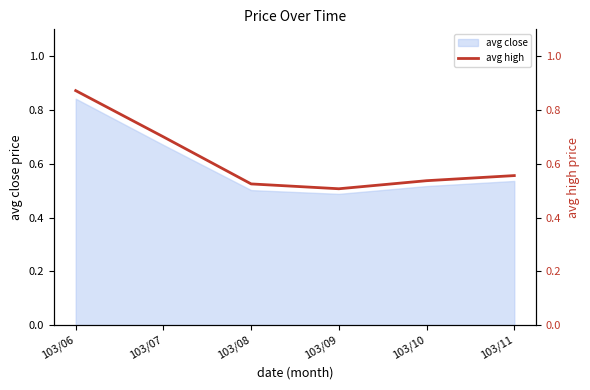

The chart shows a value of 0.7 at 103/09. True or false?

False